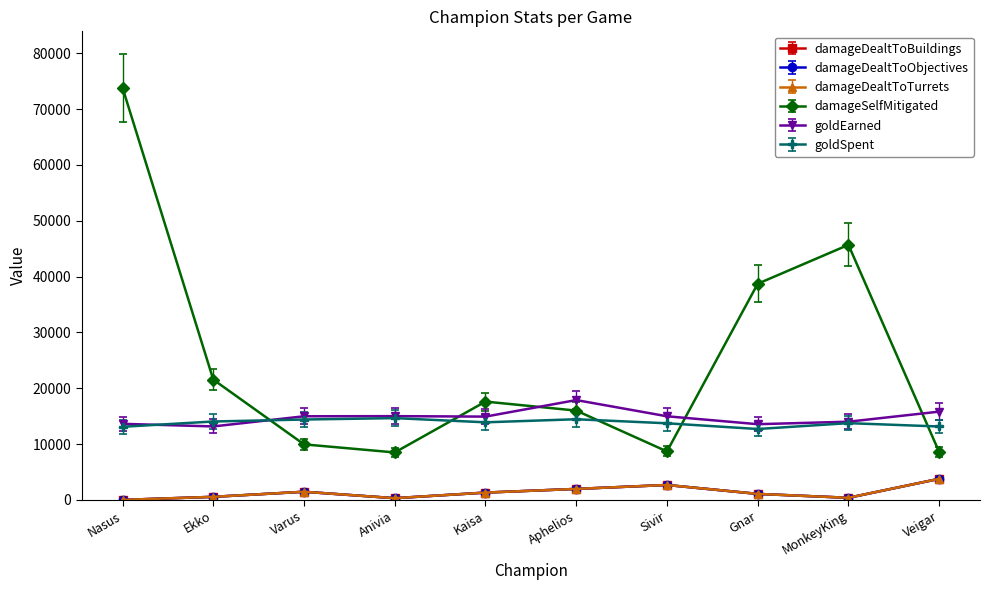

True or false: damageDealtToBuildings and goldEarned cross at least once.

False